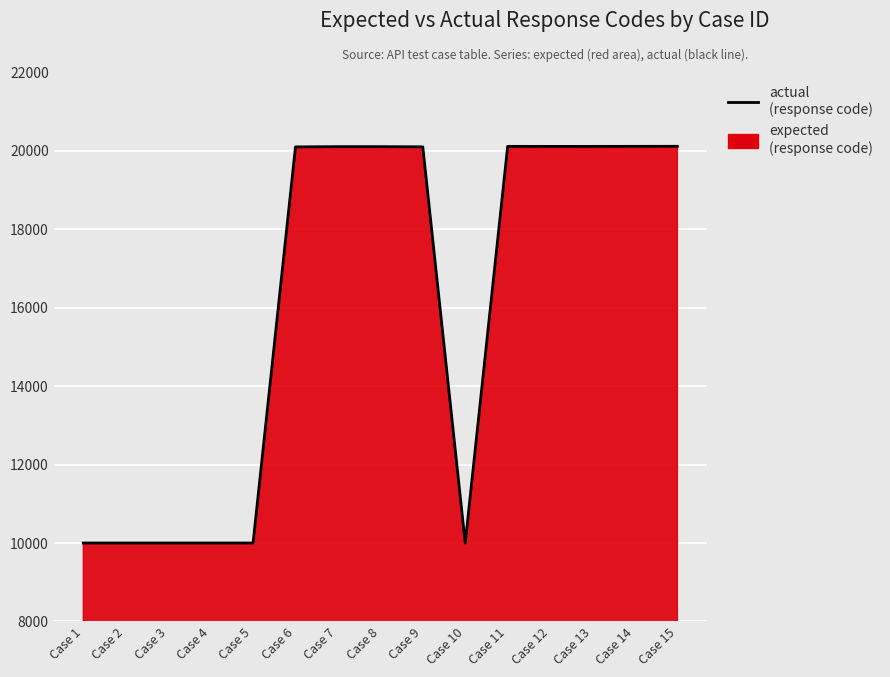

True or false: the data shows 3933 at Case 10.

False